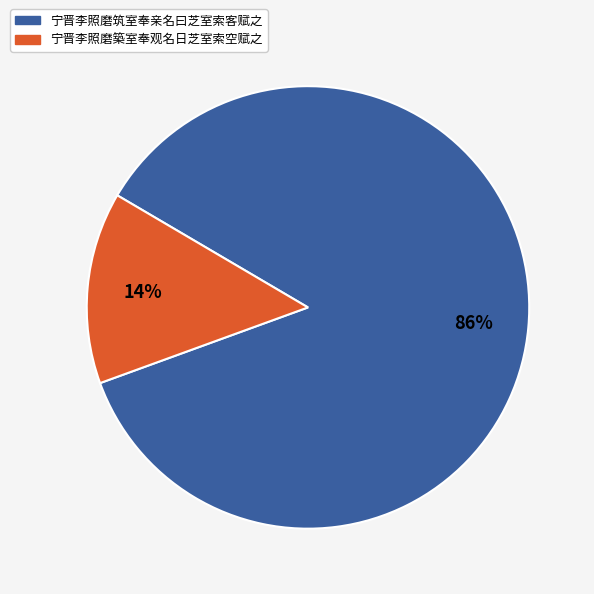

Is it true that 宁晋李照磨筑室奉亲名曰芝室索客赋之 is 78% of the pie?

False